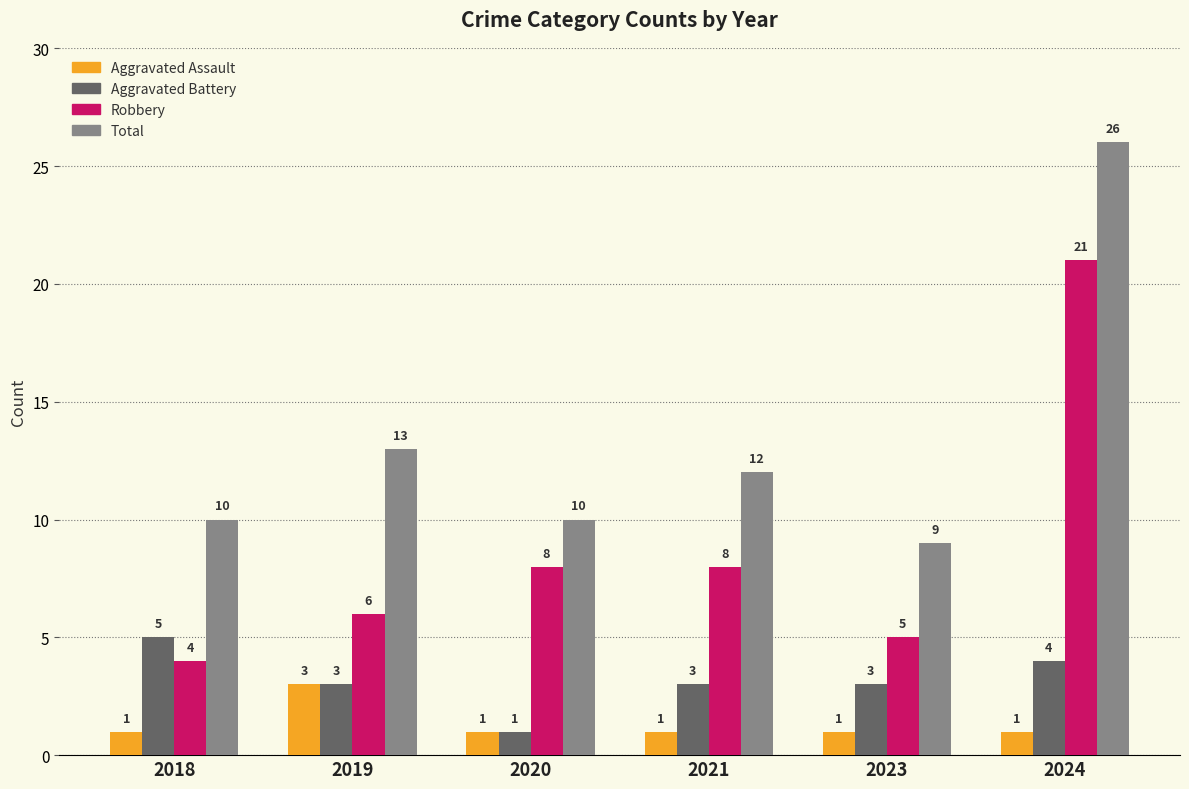

Where does the Aggravated Battery series first go above 3?

2018